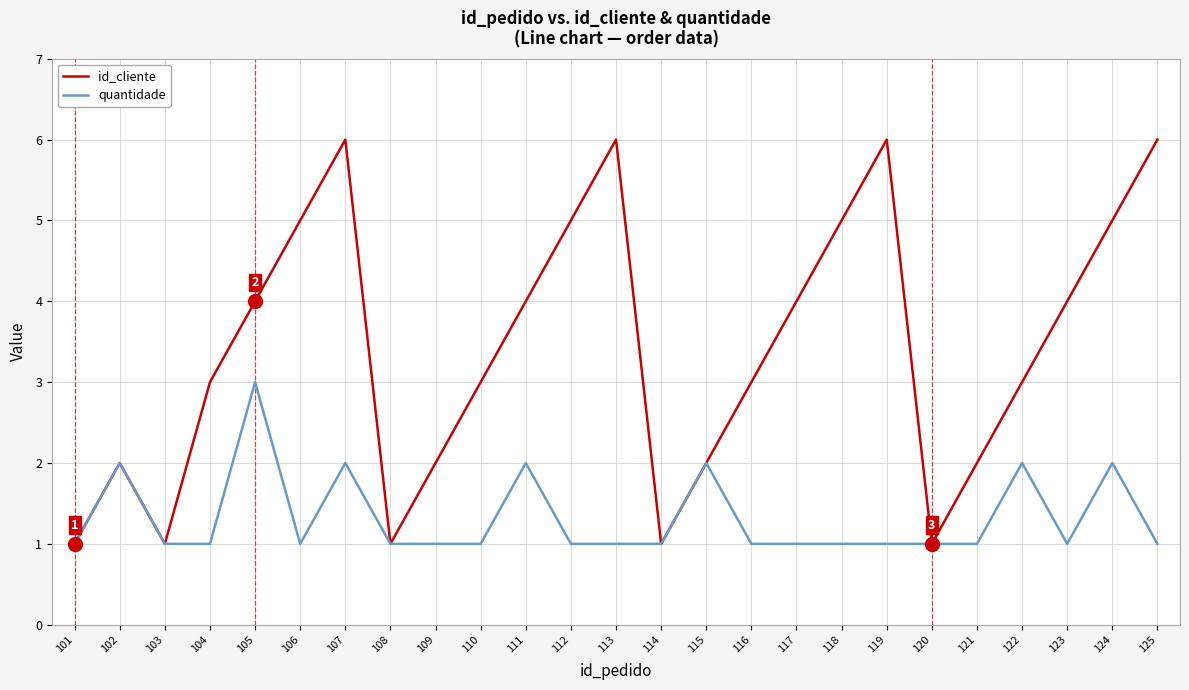

Reading left to right, what are all the values shown in this chart?

id_cliente: 101=1	102=2	103=1	104=3	105=4	106=5	107=6	108=1	109=2	110=3	111=4	112=5	113=6	114=1	115=2	116=3	117=4	118=5	119=6	120=1	121=2	122=3	123=4	124=5	125=6
quantidade: 101=1	102=2	103=1	104=1	105=3	106=1	107=2	108=1	109=1	110=1	111=2	112=1	113=1	114=1	115=2	116=1	117=1	118=1	119=1	120=1	121=1	122=2	123=1	124=2	125=1